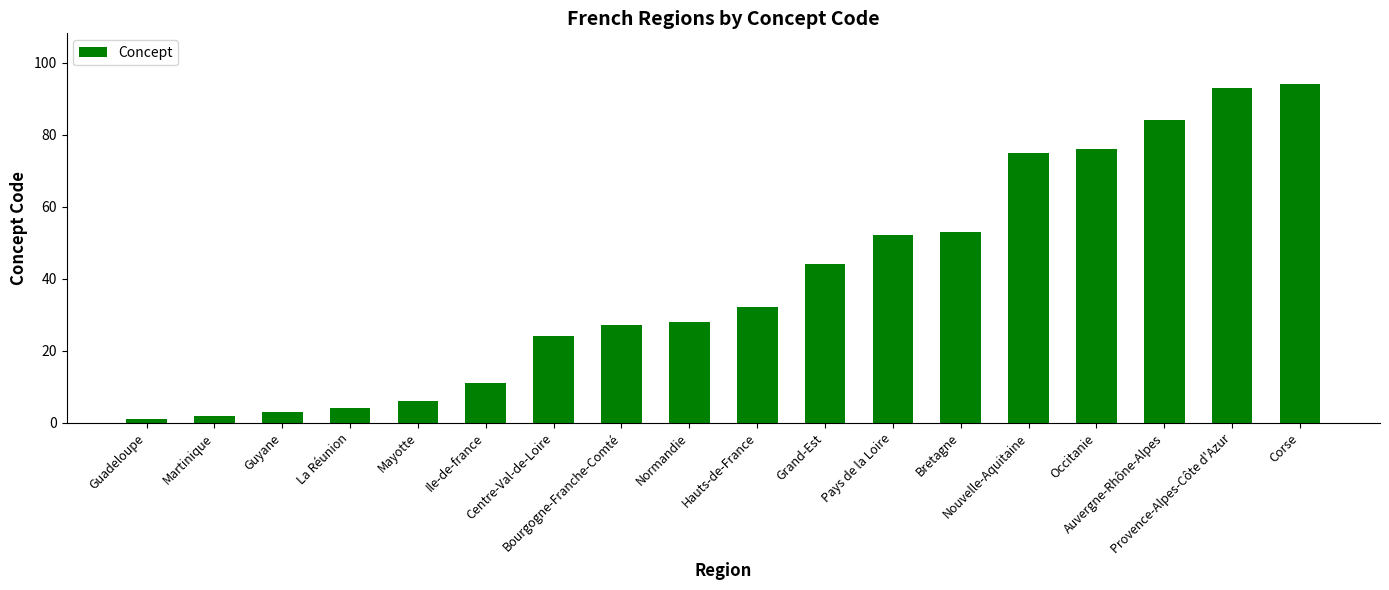

List the labels in order of value, smallest first.

Guadeloupe, Martinique, Guyane, La Réunion, Mayotte, Ile-de-france, Centre-Val-de-Loire, Bourgogne-Franche-Comté, Normandie, Hauts-de-France, Grand-Est, Pays de la Loire, Bretagne, Nouvelle-Aquitaine, Occitanie, Auvergne-Rhône-Alpes, Provence-Alpes-Côte d'Azur, Corse